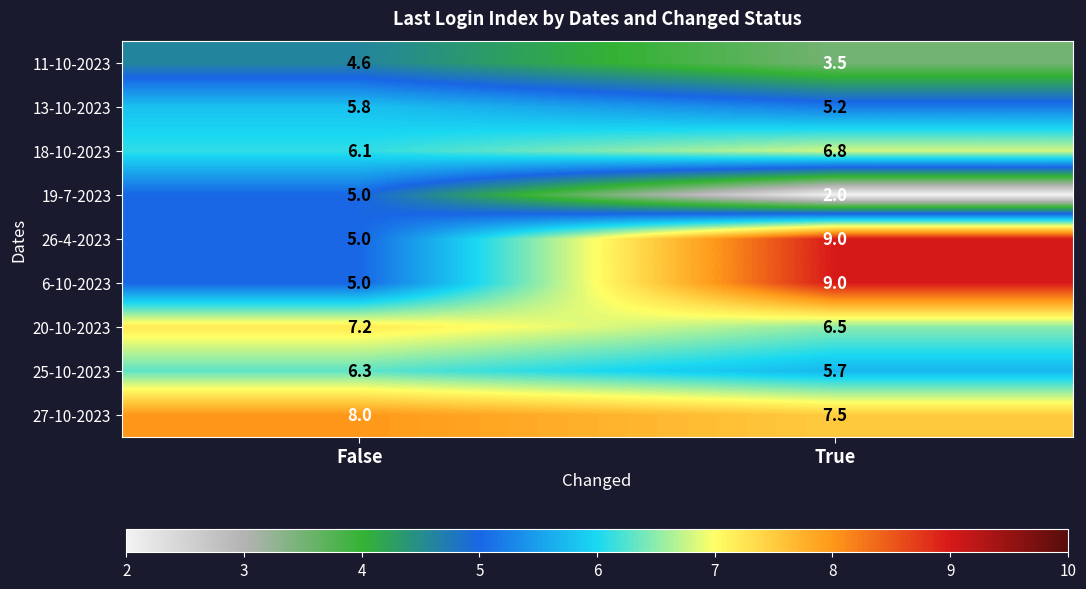

Which category has the highest value across all series?

True